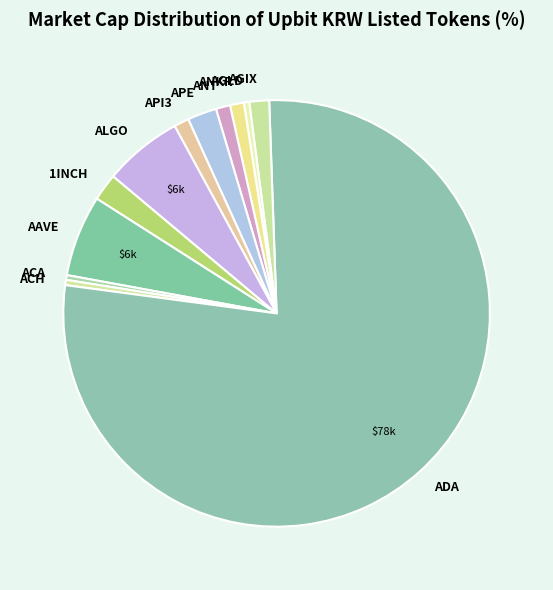

Between ADA and ALGO, which is larger?

ADA